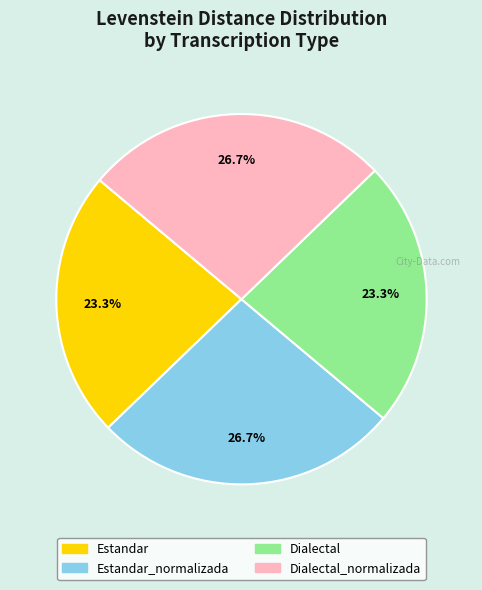

Combined, what portion of the pie is Dialectal and Estandar?

46.6%